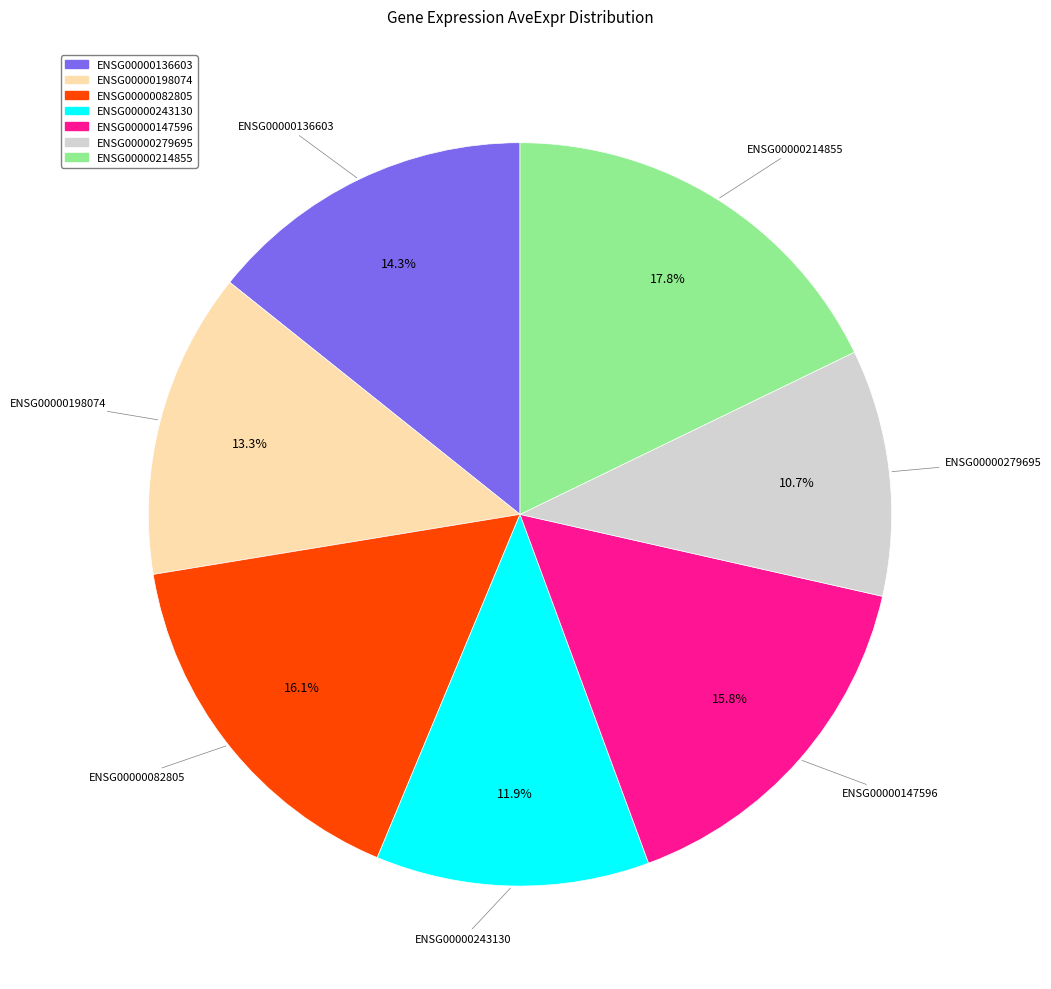

To the nearest percent, what is the average slice percentage?

14%